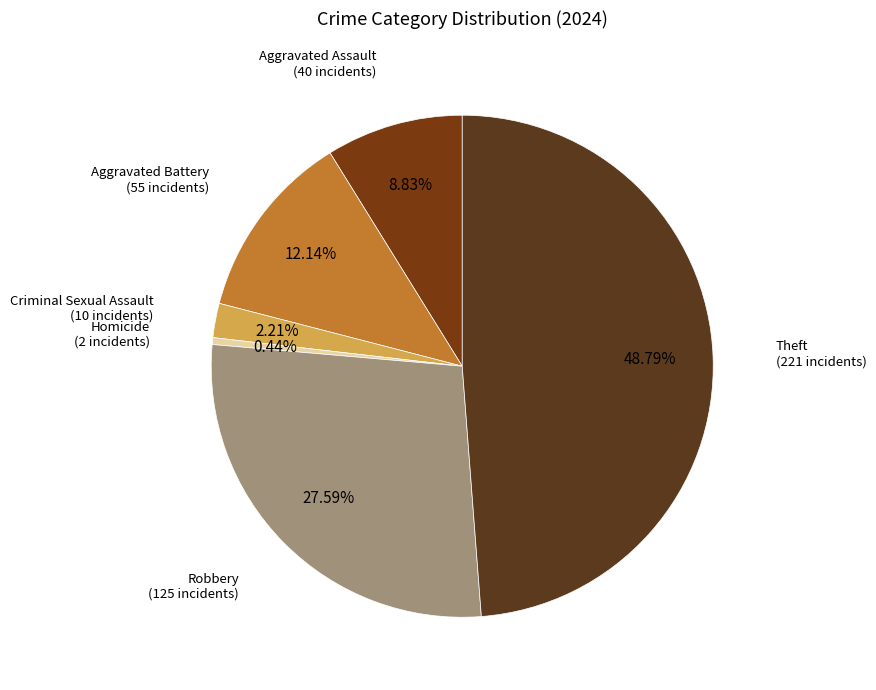

Which category has the smallest portion of the pie?

Homicide